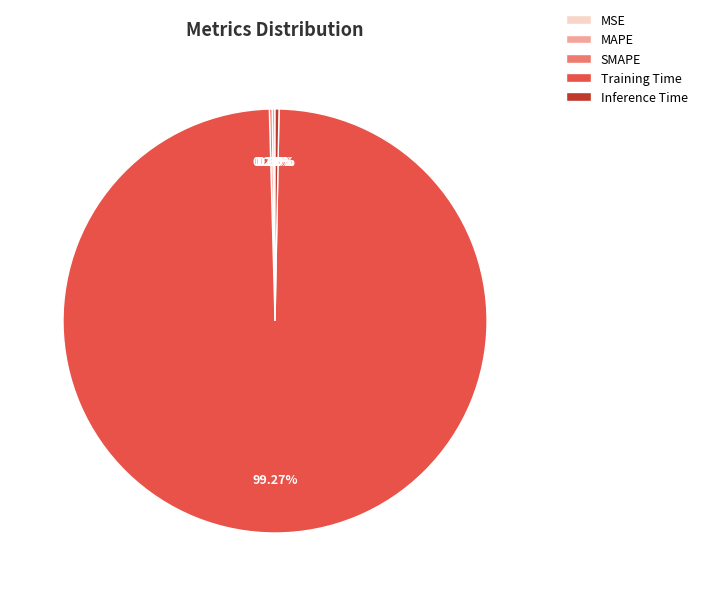

Which category accounts for the majority?

Training Time